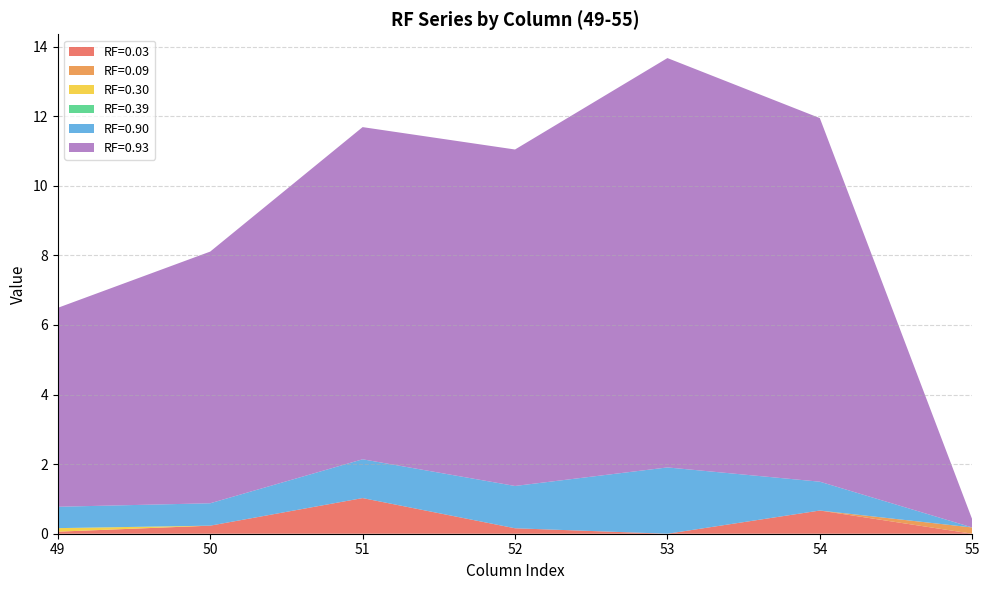

Reading left to right, what are all the values shown in this chart?

RF=0.03: 0.1	0.2	1.0	0.2	0.0	0.7	0.0
RF=0.09: 0.0	0.0	0.0	0.0	0.0	0.0	0.2
RF=0.30: 0.1	0.0	0.0	0.0	0.0	0.0	0.0
RF=0.39: 0.0	0.0	0.0	0.0	0.0	0.0	0.0
RF=0.90: 0.6	0.6	1.1	1.2	1.9	0.8	0.0
RF=0.93: 5.7	7.2	9.5	9.7	11.8	10.4	0.2